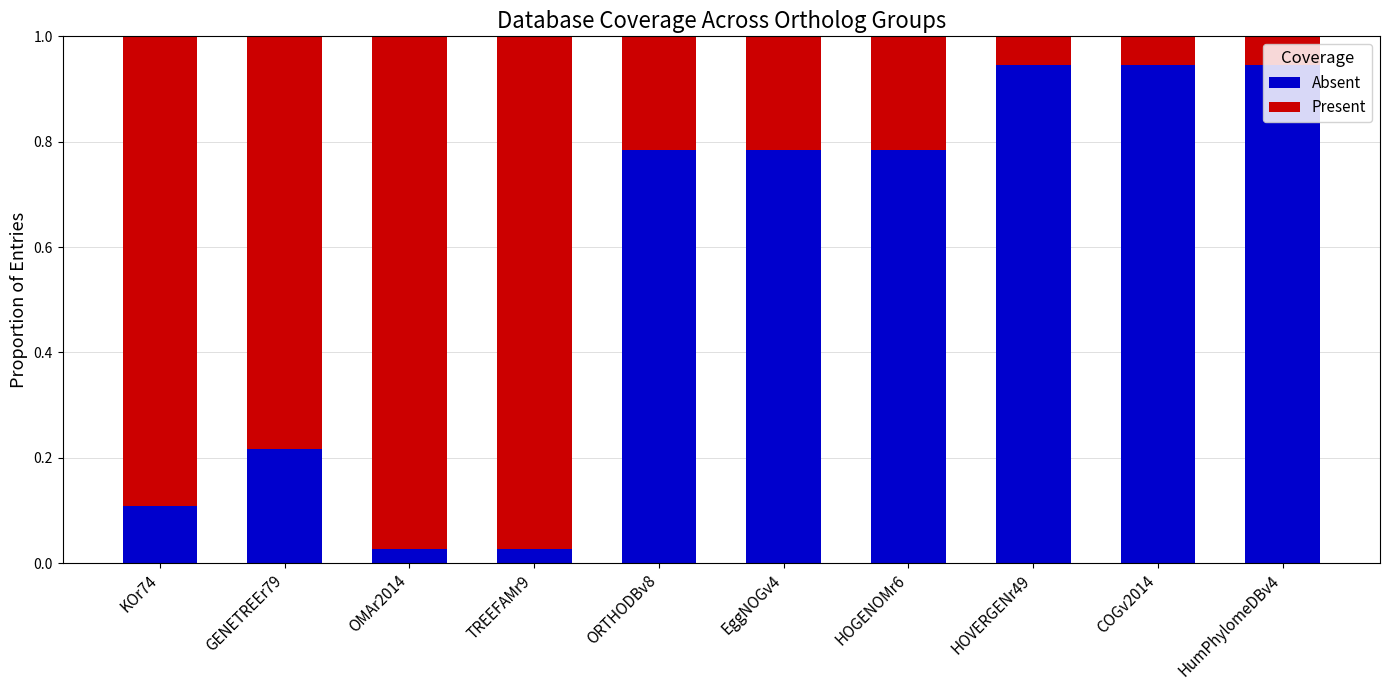

What is the average value of the Absent series?

0.6